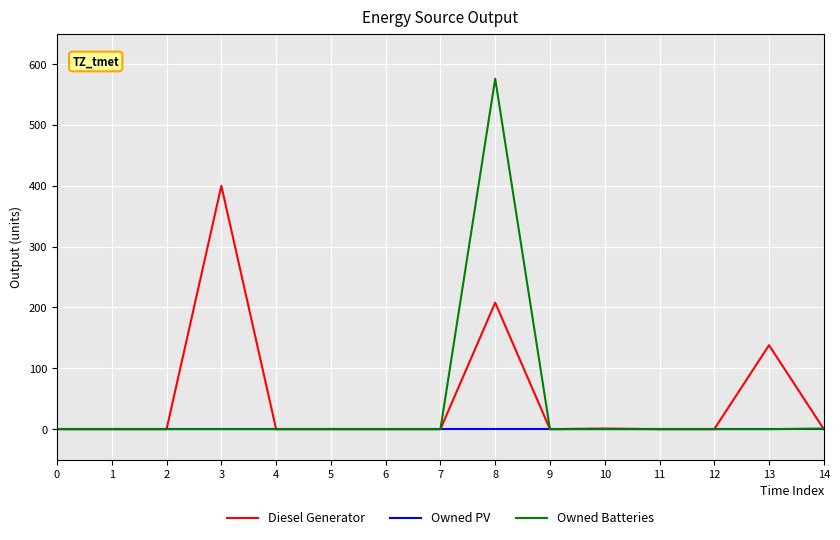

Where is Diesel Generator nearest to the value 200?

8